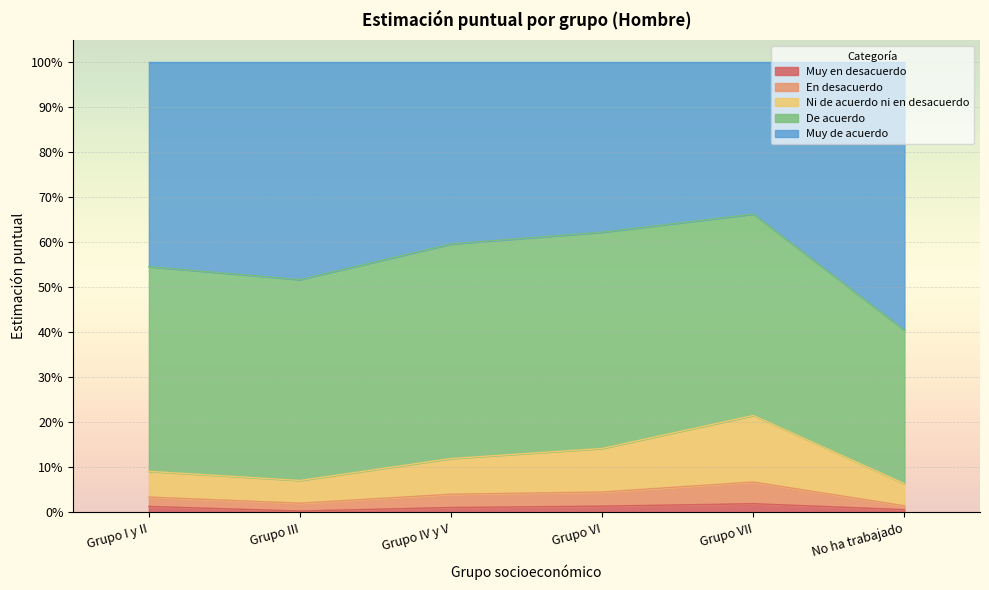

Which category has the highest value in the Muy en desacuerdo series?

Grupo VII